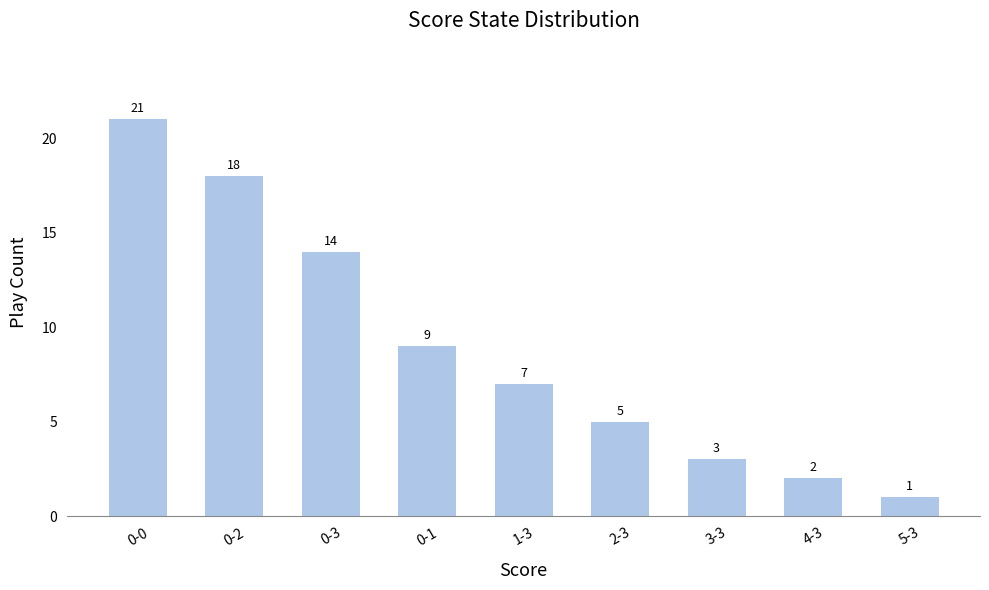

The chart shows a value of 9 at 0-1. True or false?

True